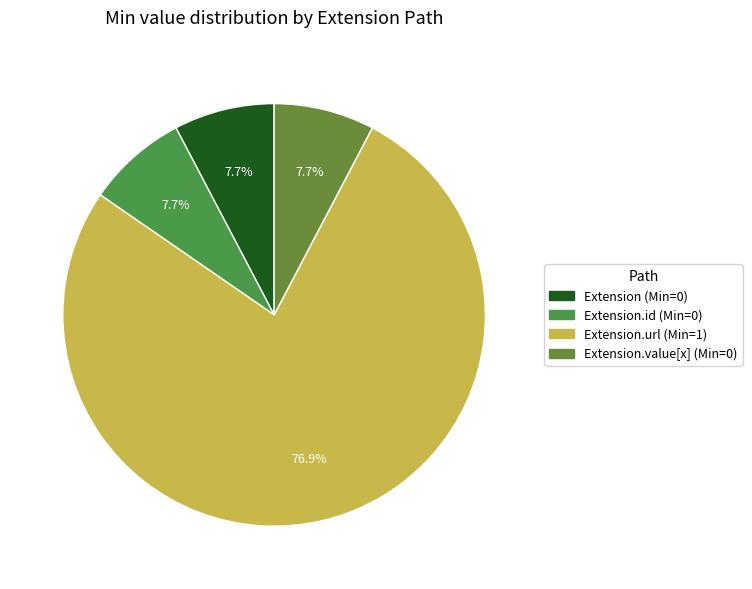

How many segments does this pie chart have?

4